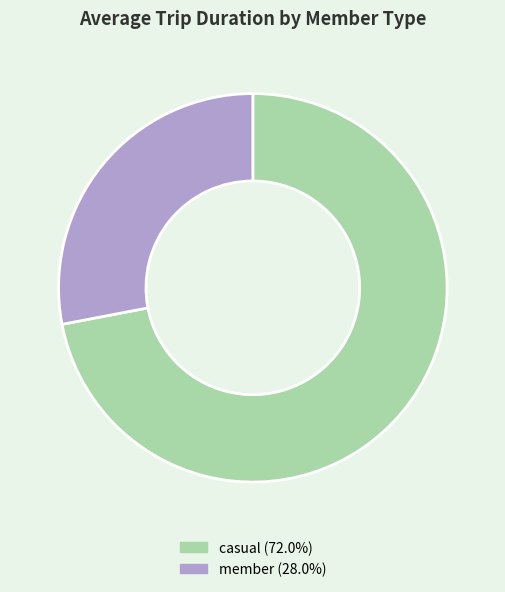

Which category has the smallest portion of the pie?

member